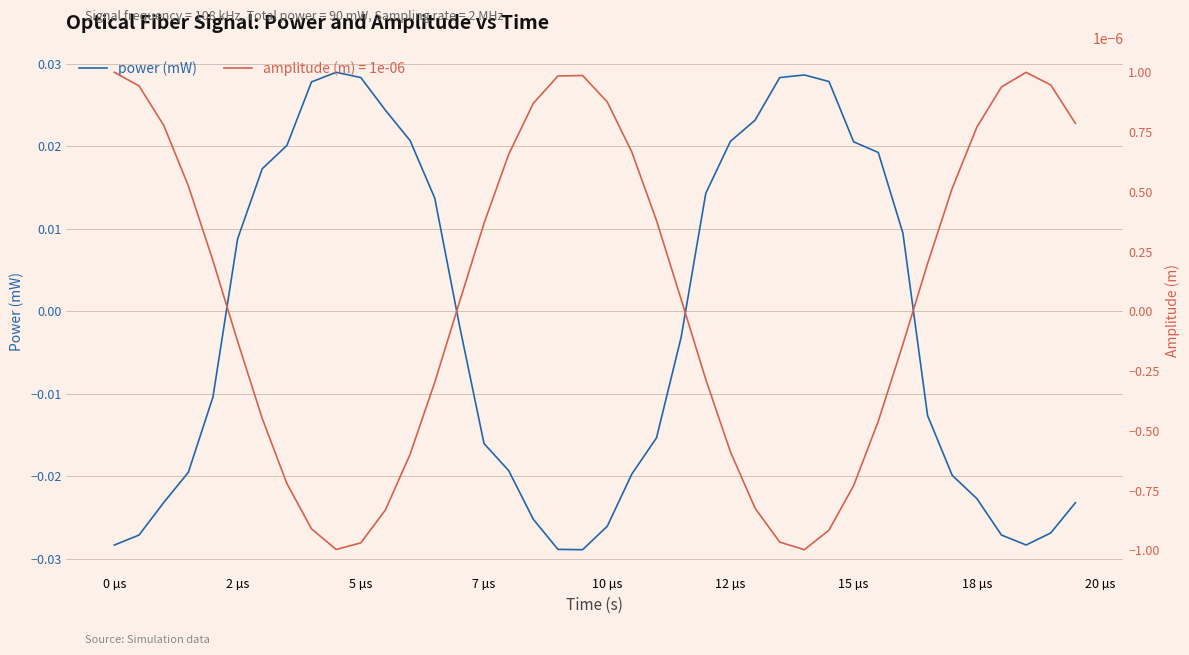

Where does the power (mW) series first go above 0?

2 µs